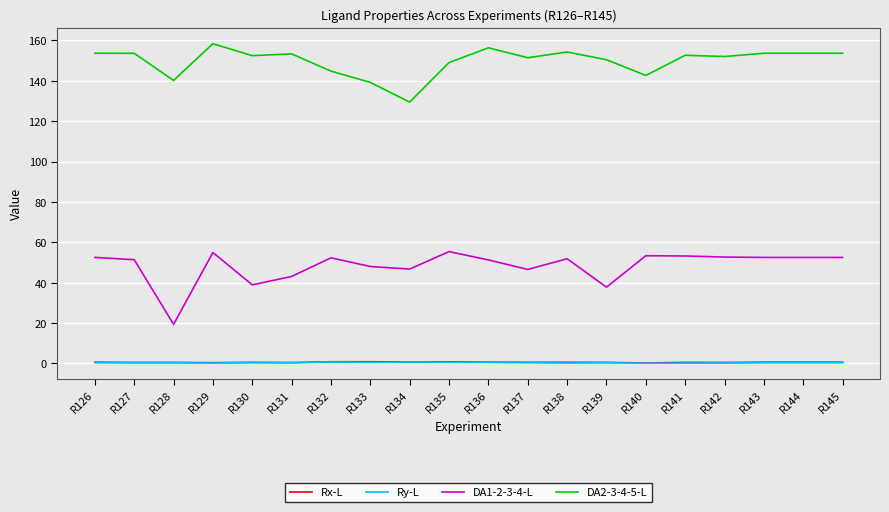

At which label does DA1-2-3-4-L reach its minimum?

R128